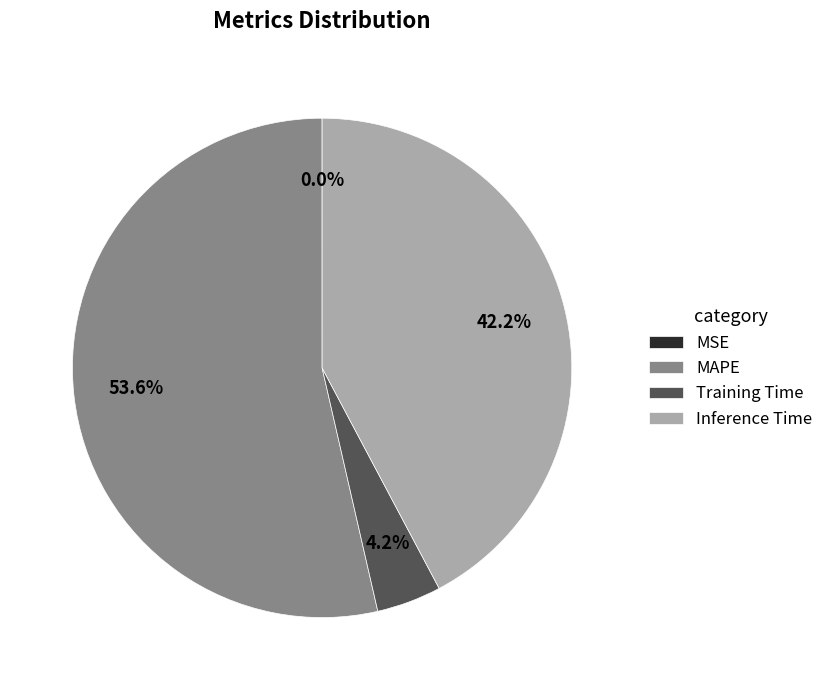

To the nearest percent, what is the difference between the largest and smallest slice percentages?

54%